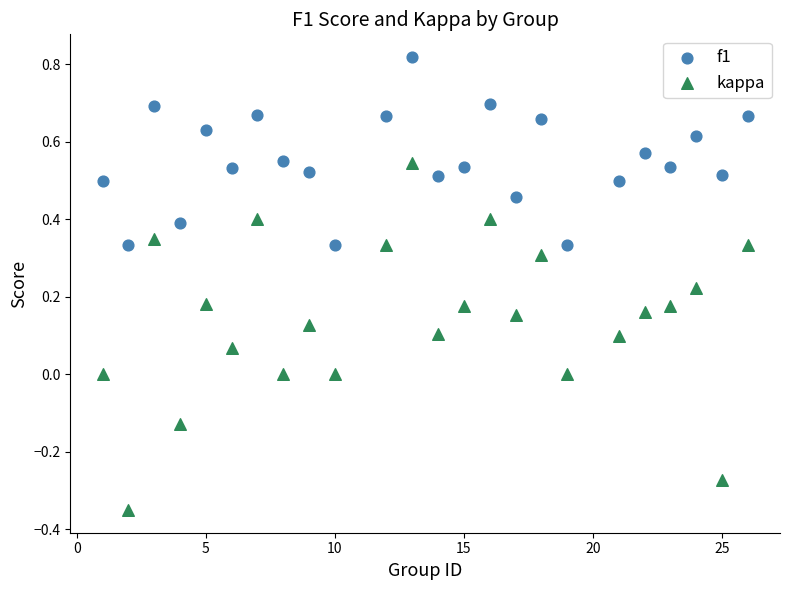

Which series reaches the minimum Y coordinate?

kappa